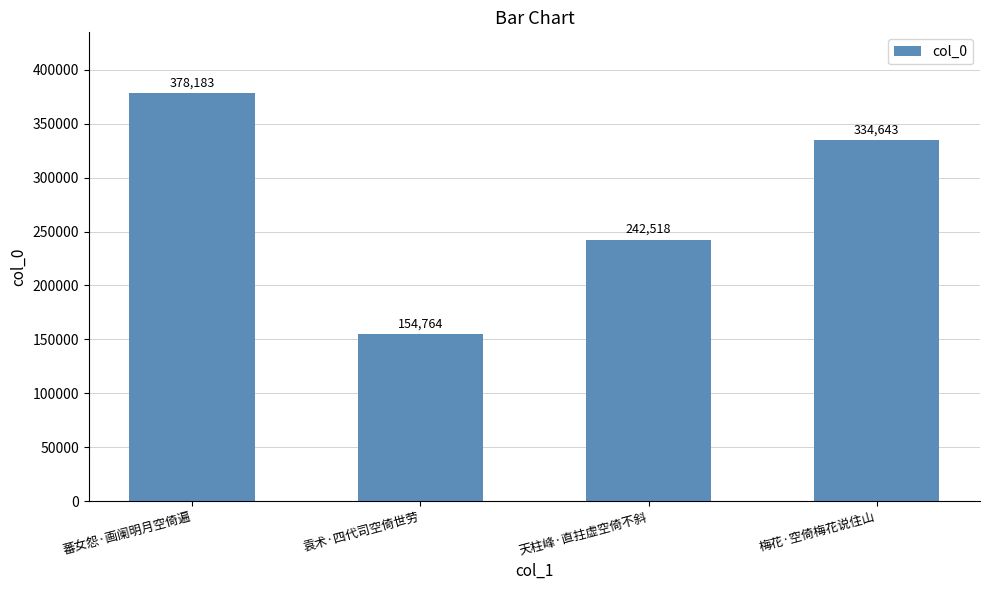

How many data points does each series have?

4